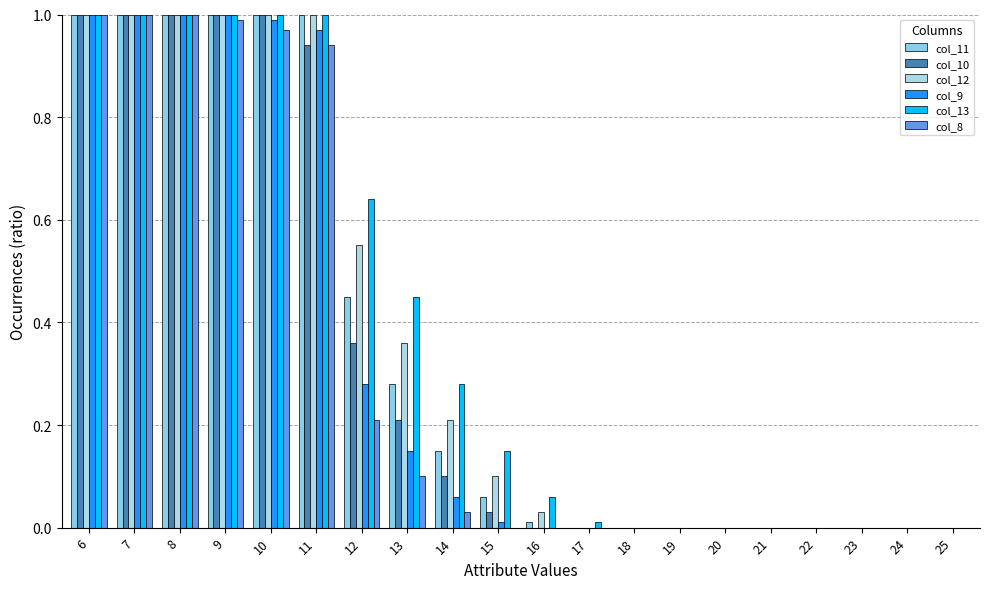

Between 12 and 17, which series saw the biggest shift?

col_13